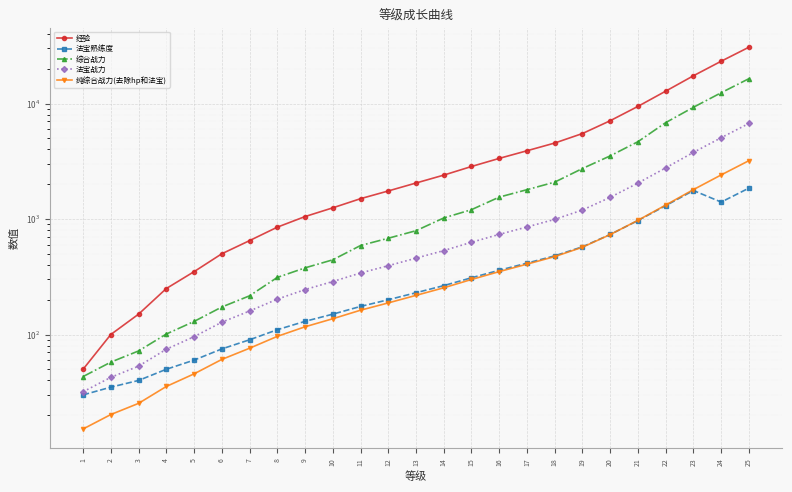

What is the value of the 综合战力 point at the 12th from the left?

681.6